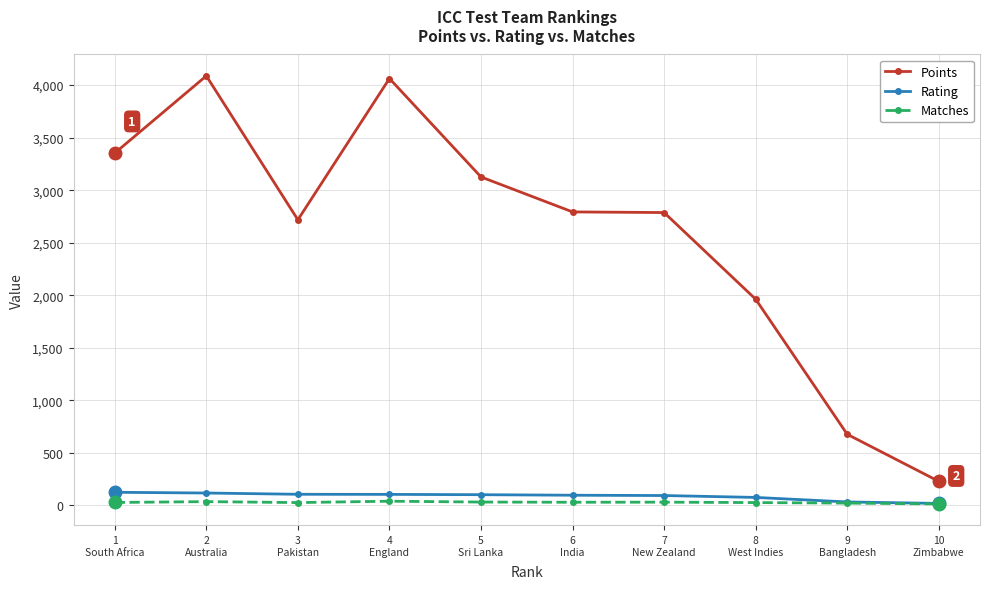

What is the difference between the Matches values at 3
Pakistan and 10
Zimbabwe?

13